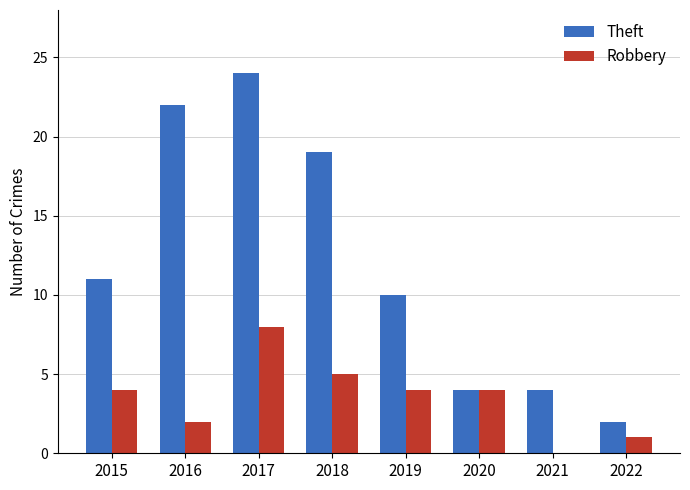

Are the bars horizontal?

No